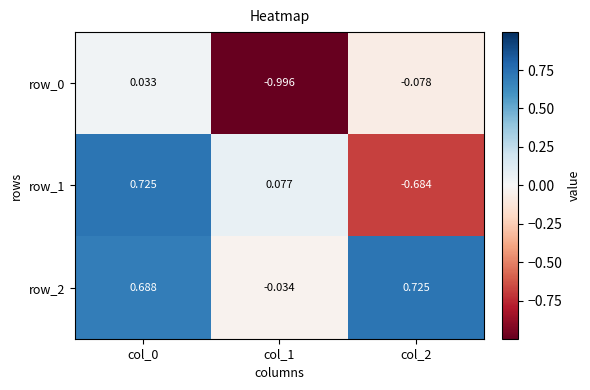

How many data points in row_2 are less than 0?

1